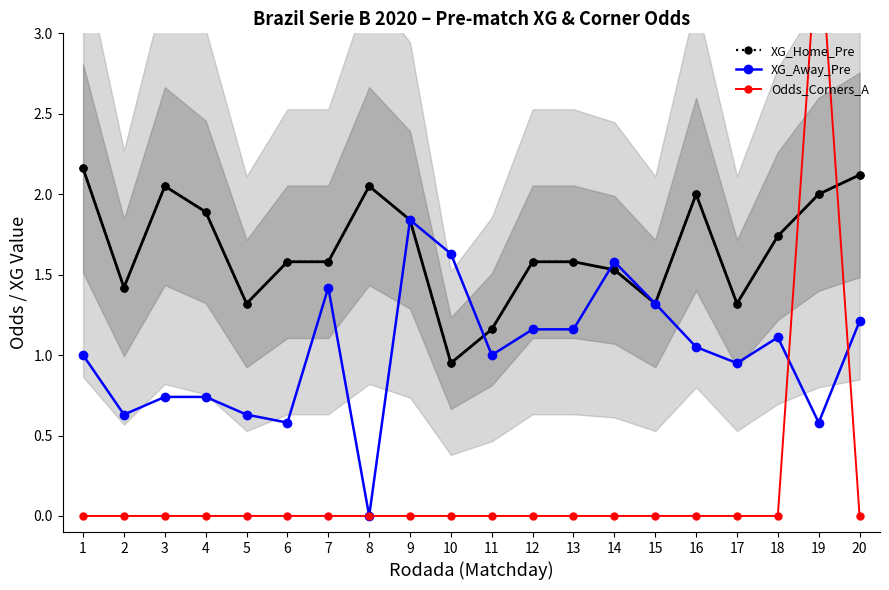

At how many categories does at least one series exceed 0?

20